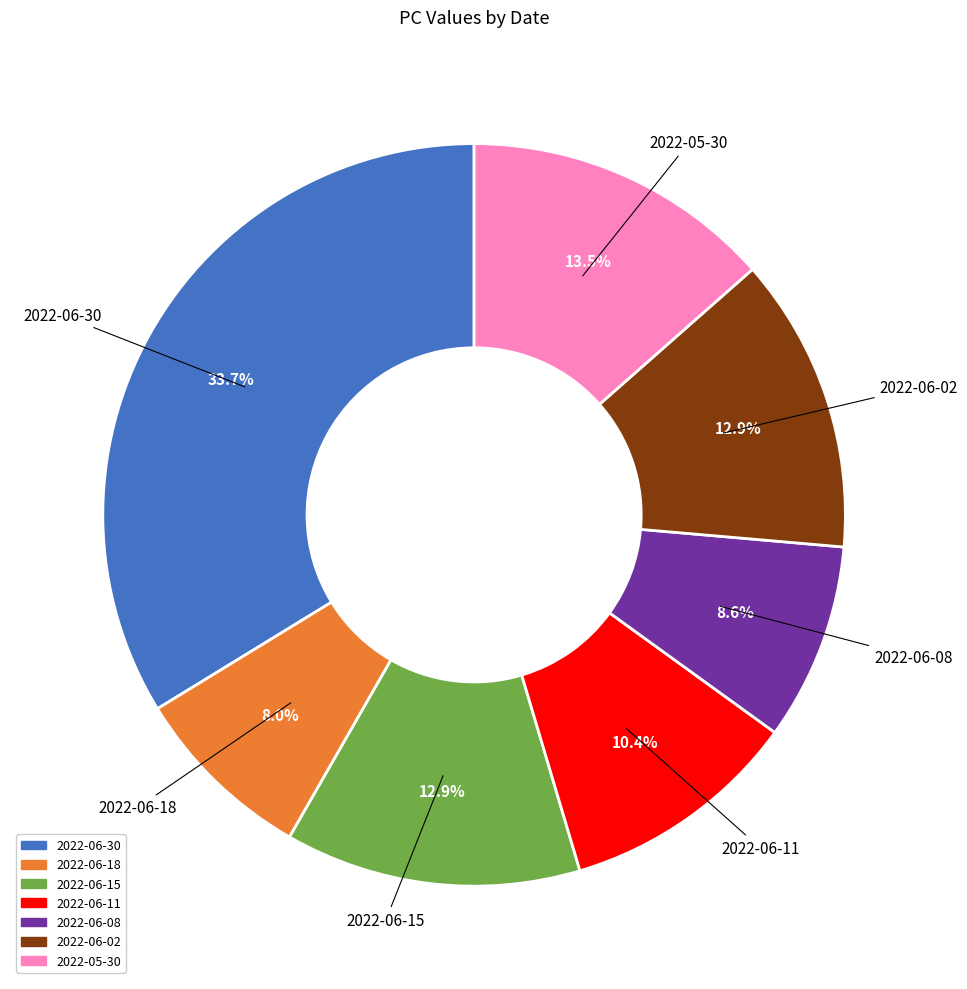

How many segments does this pie chart have?

7